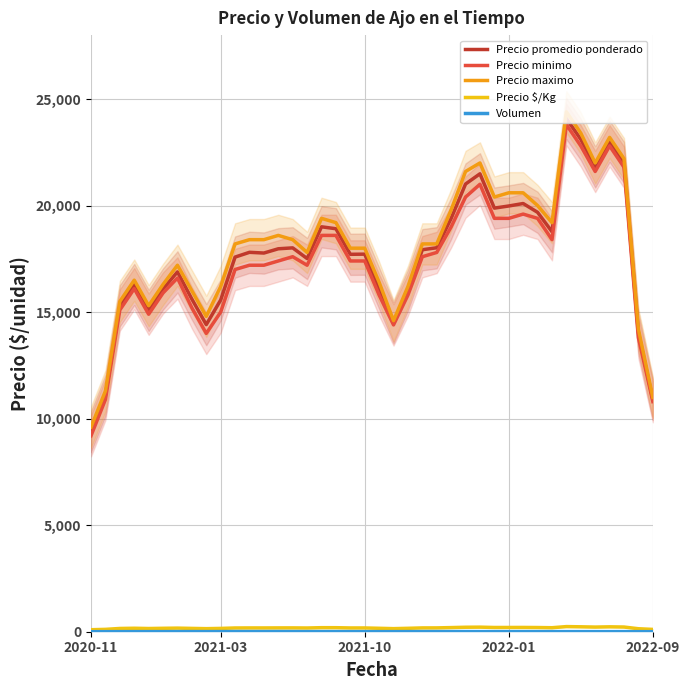

What is the greatest value displayed?

24400.0